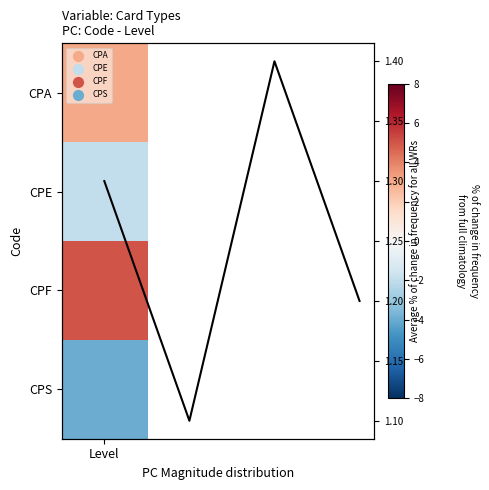

What is the maximum value shown in the chart?

1.4